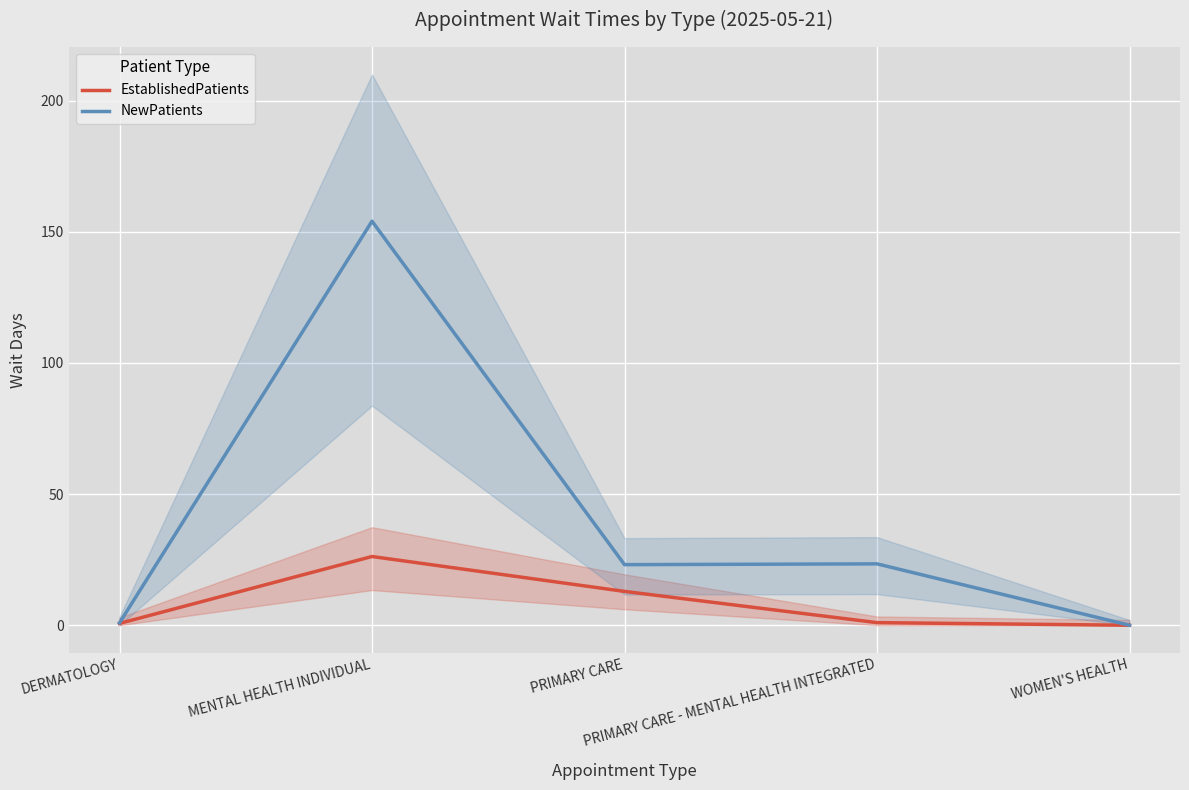

Rank the categories by EstablishedPatients value from highest to lowest.

MENTAL HEALTH INDIVIDUAL, PRIMARY CARE, PRIMARY CARE - MENTAL HEALTH INTEGRATED, DERMATOLOGY, WOMEN'S HEALTH